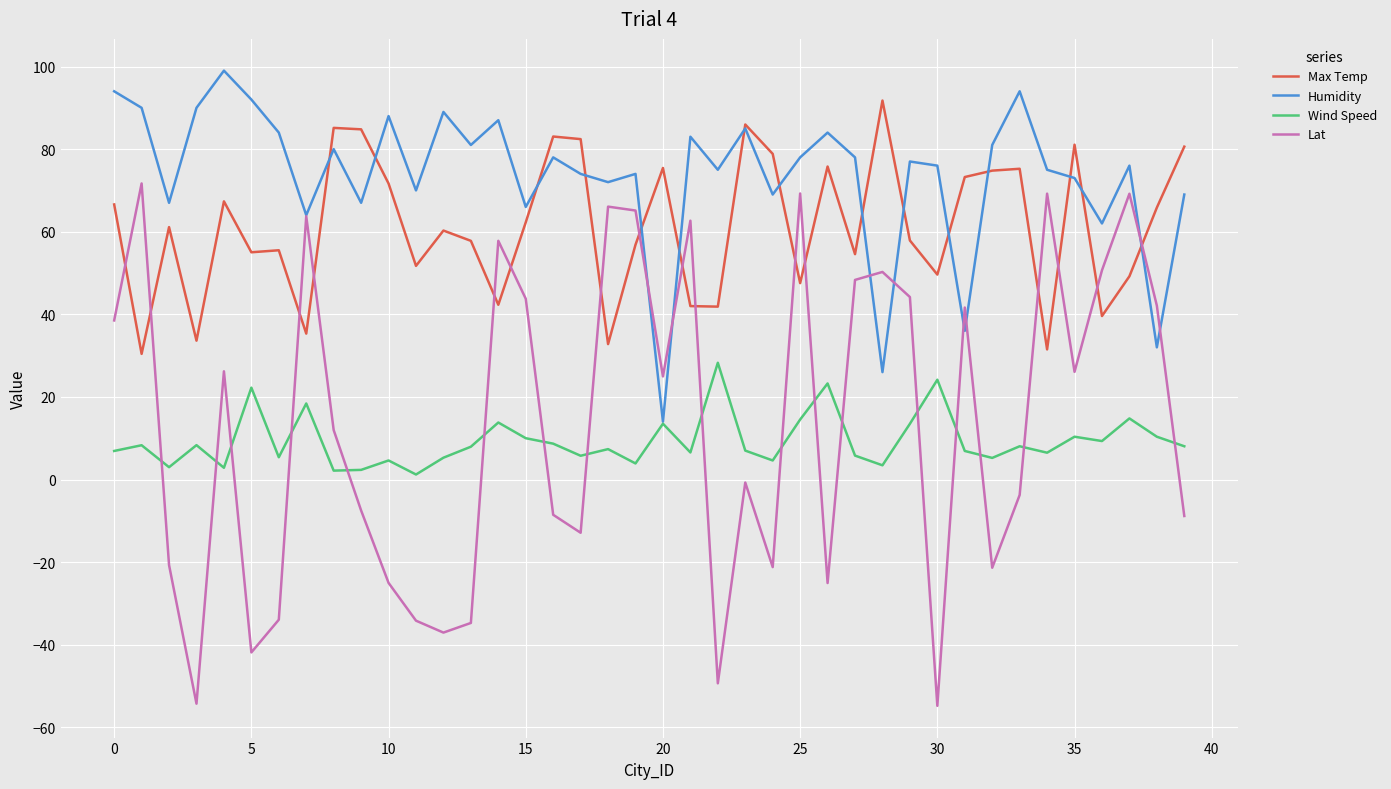

Which series has the largest range (max minus min)?

Lat